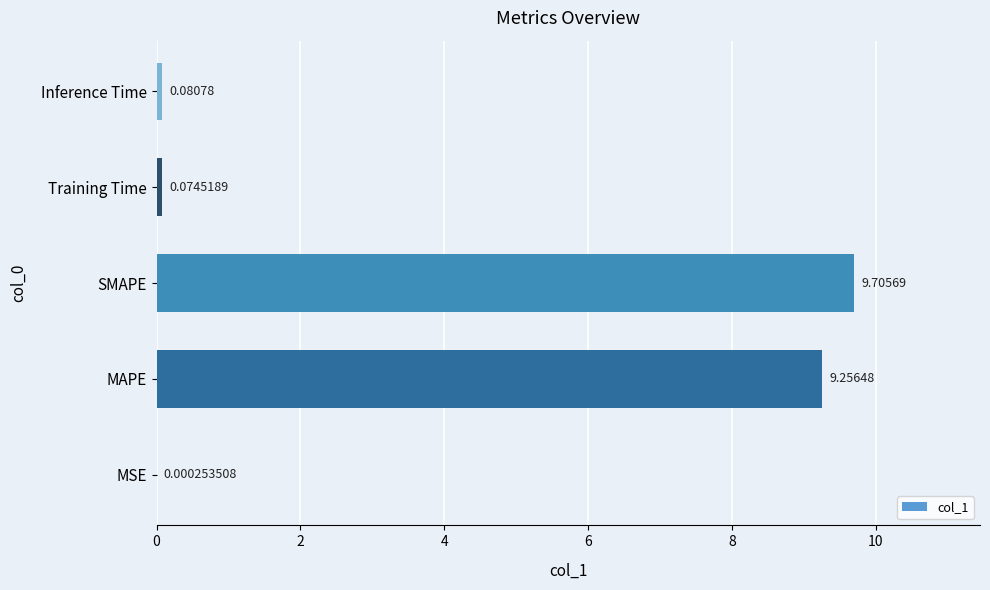

What is the sum of the values at MSE and MAPE?

9.3